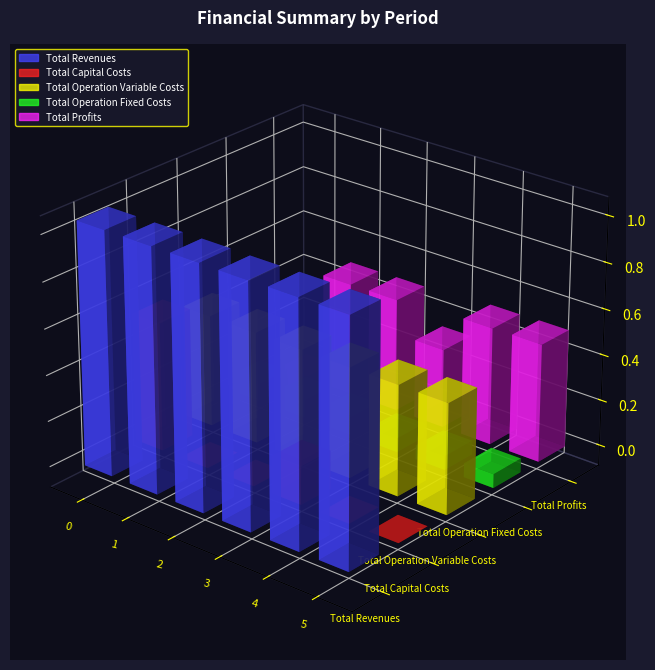

Which series changed the most between 3 and 4?

Total Profits